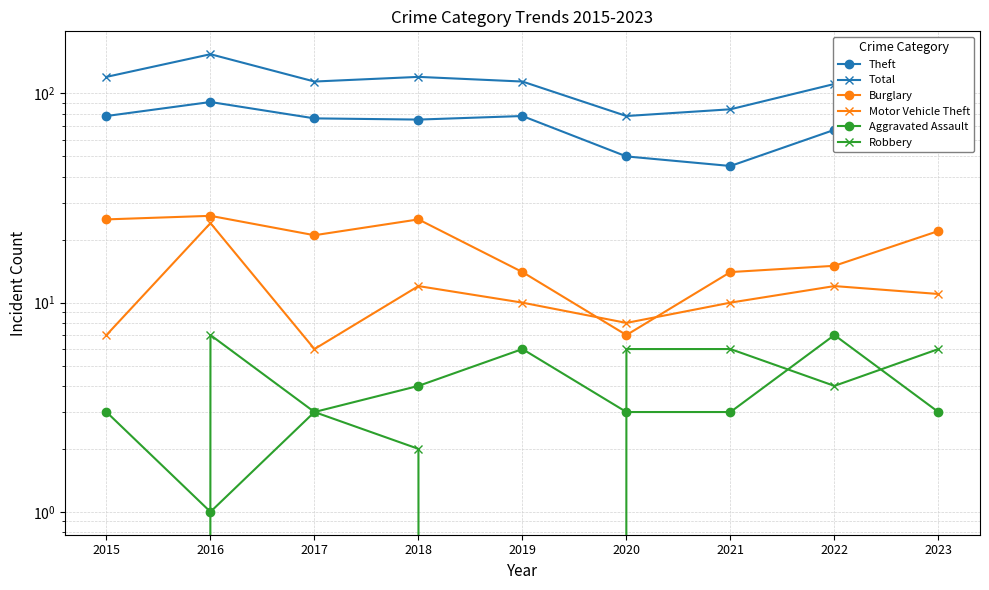

What are all the series names shown in the legend?

Theft, Total, Burglary, Motor Vehicle Theft, Aggravated Assault, Robbery